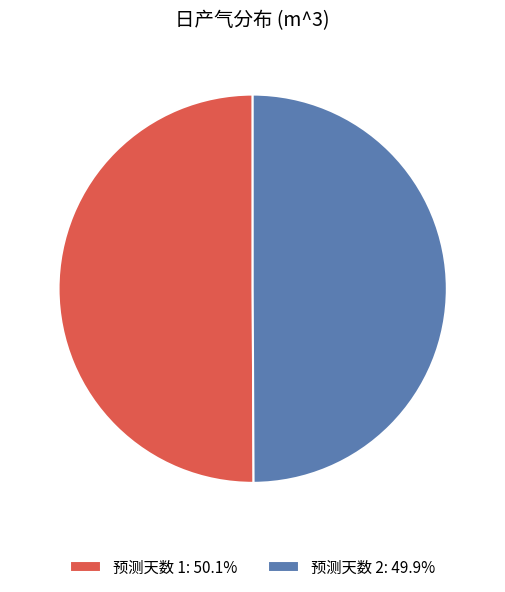

What is the ratio of the value at 预测天数 2: 49.9% to the value at 预测天数 1: 50.1%?

1.0